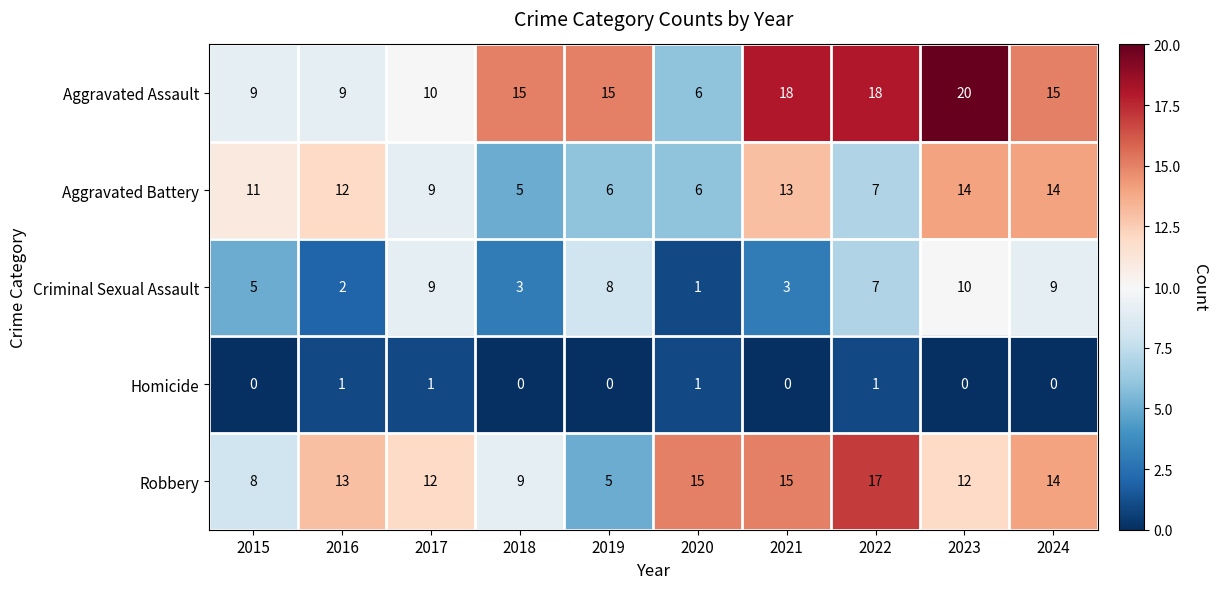

Rank the series by their maximum value, from lowest to highest.

Homicide, Criminal Sexual Assault, Aggravated Battery, Robbery, Aggravated Assault